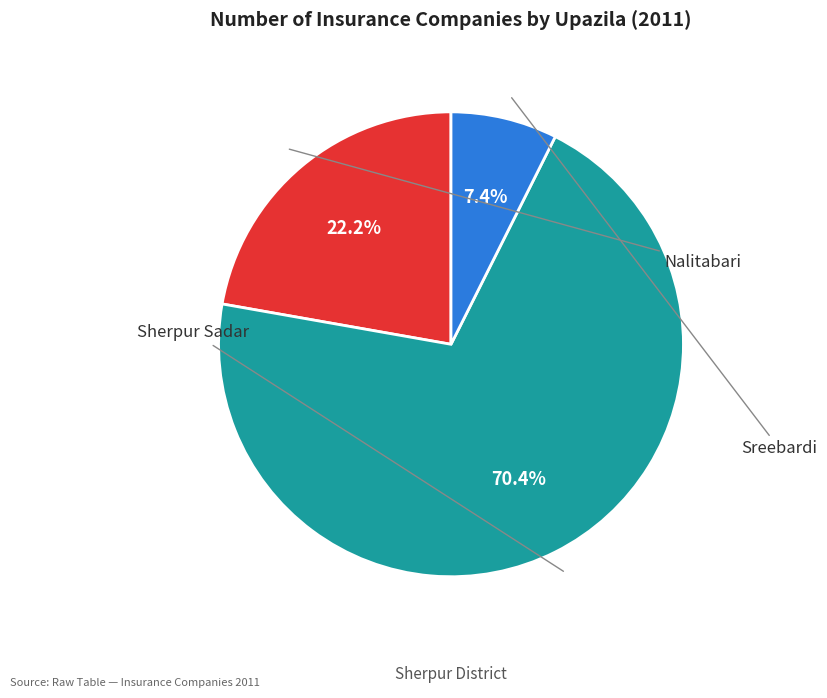

How many segments does this pie chart have?

3